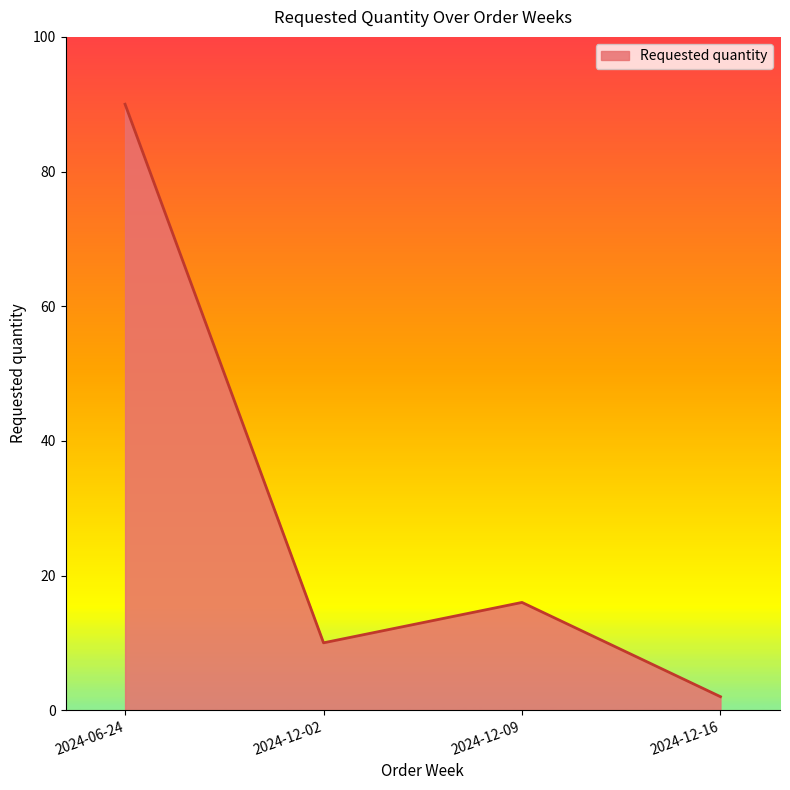

What position from the left is 2024-12-16?

4